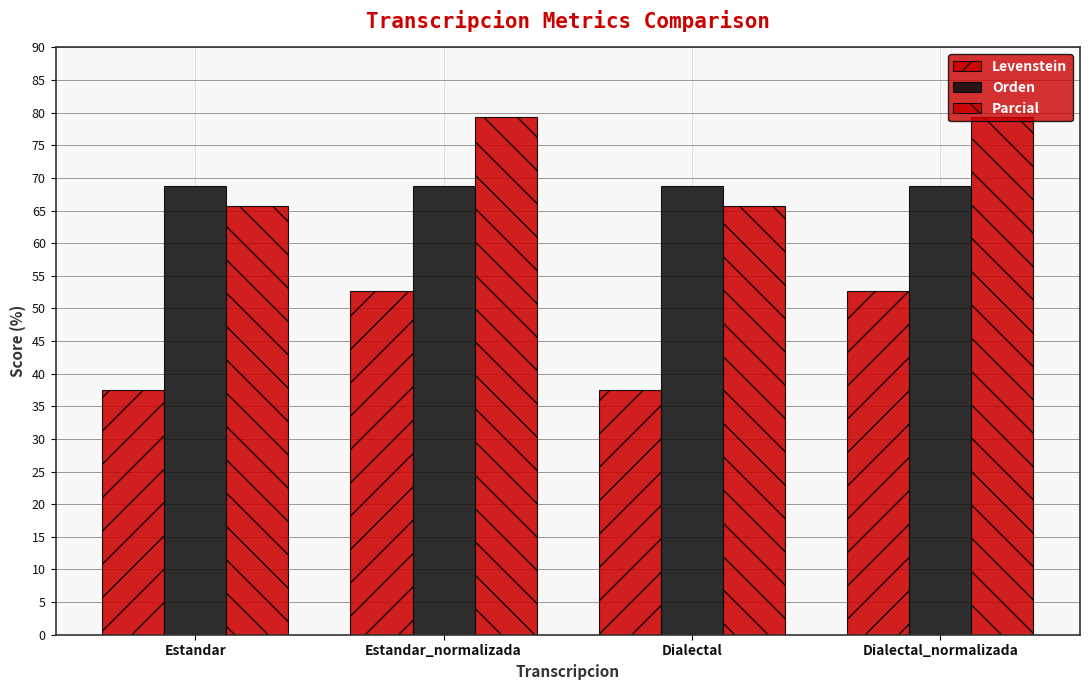

Reading right to left, list all the values displayed in this chart.

Levenstein: 52.6	37.5	52.6	37.5
Orden: 68.8	68.8	68.8	68.8
Parcial: 79.3	65.7	79.3	65.7